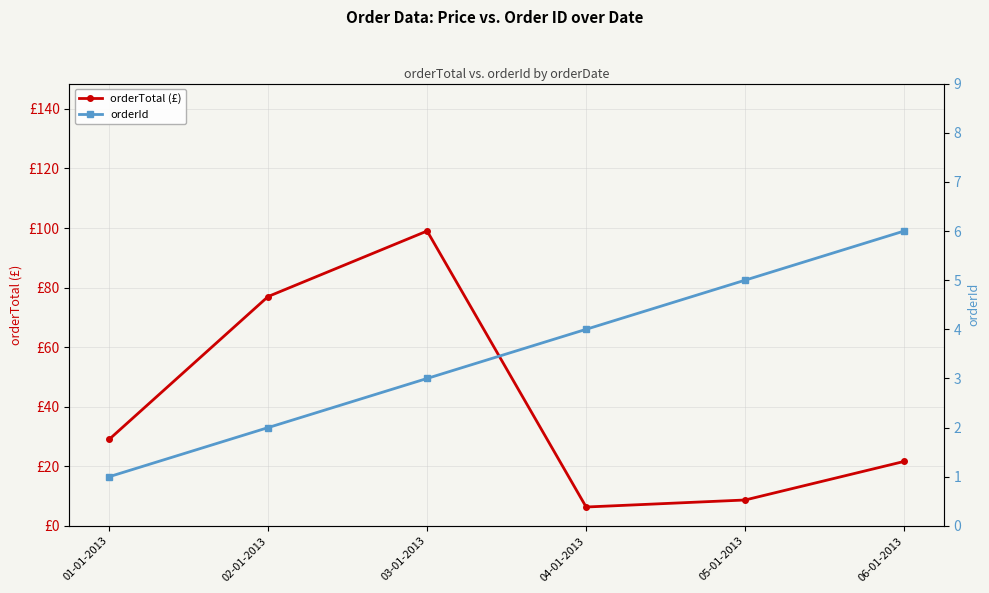

List the labels in order of orderTotal (£) value, smallest first.

04-01-2013, 05-01-2013, 06-01-2013, 01-01-2013, 02-01-2013, 03-01-2013